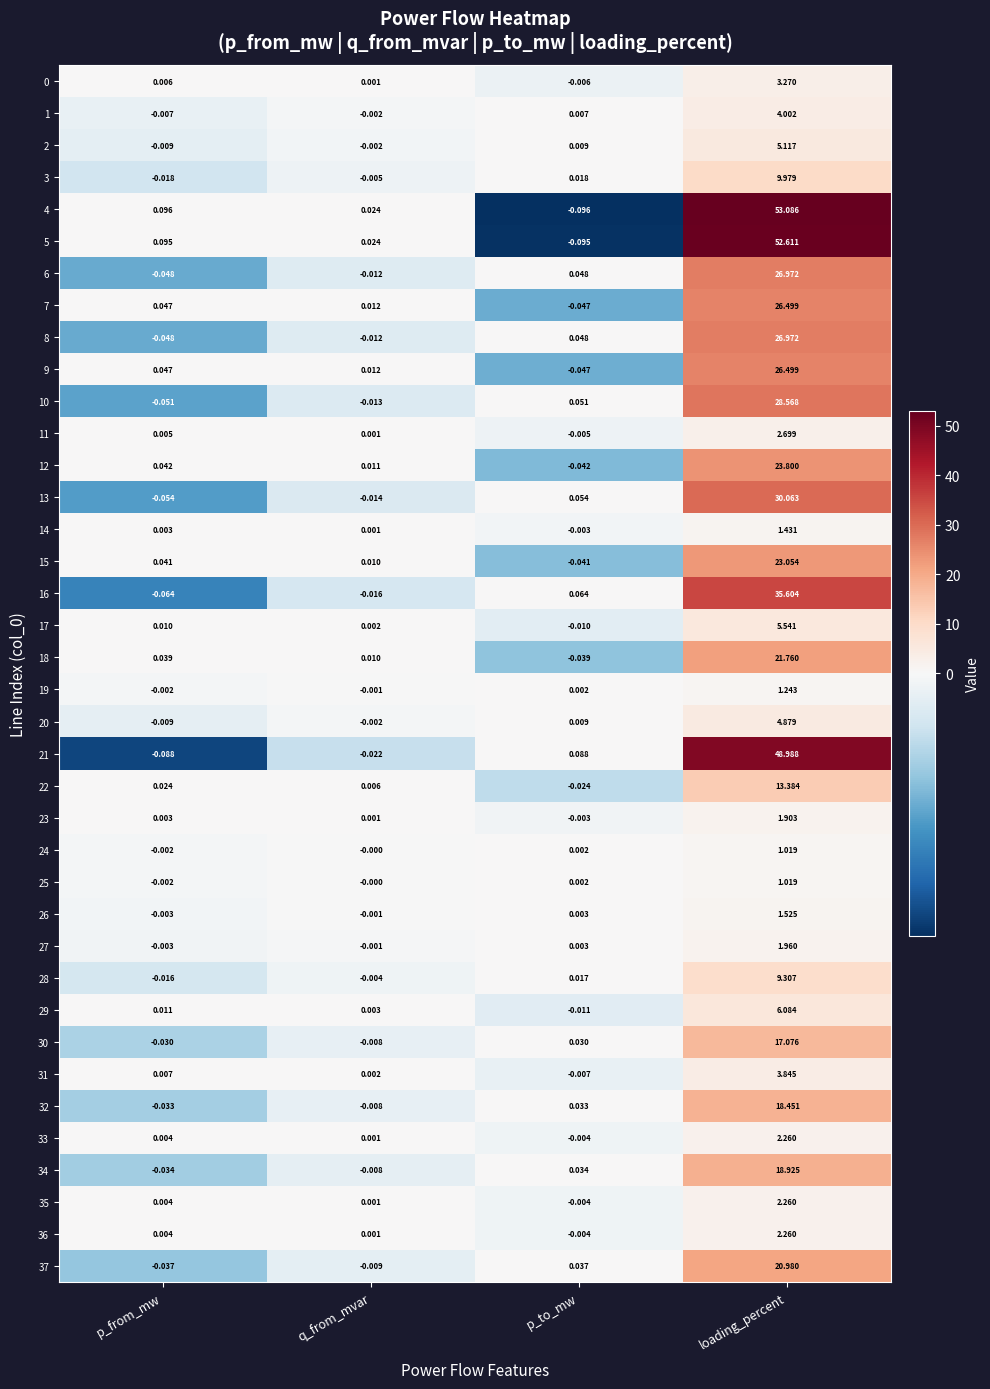

At which category is the sum across all series the highest?

loading_percent